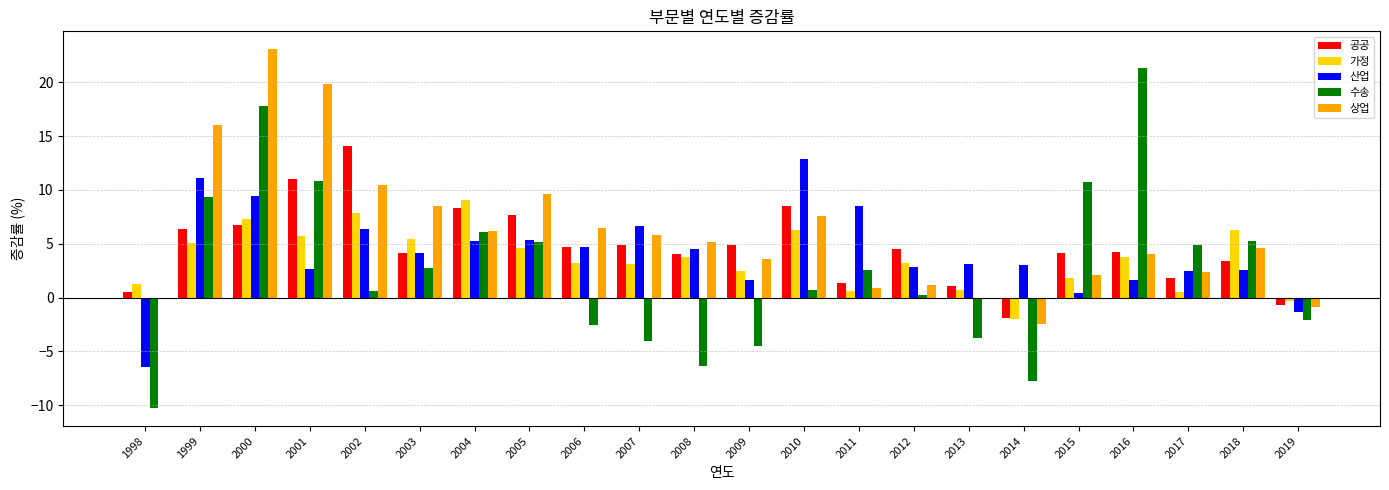

What is the highest value of the 가정 series?

9.1